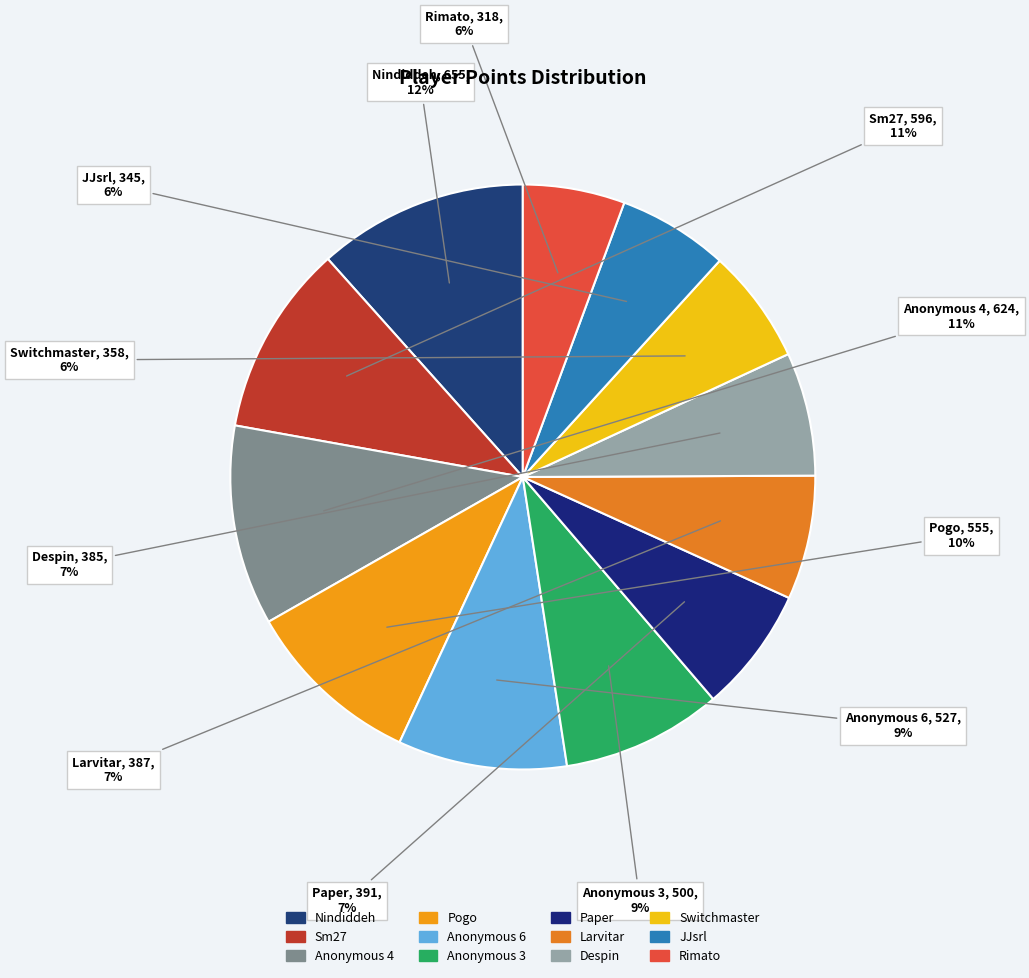

Count the number of slices in the pie.

12